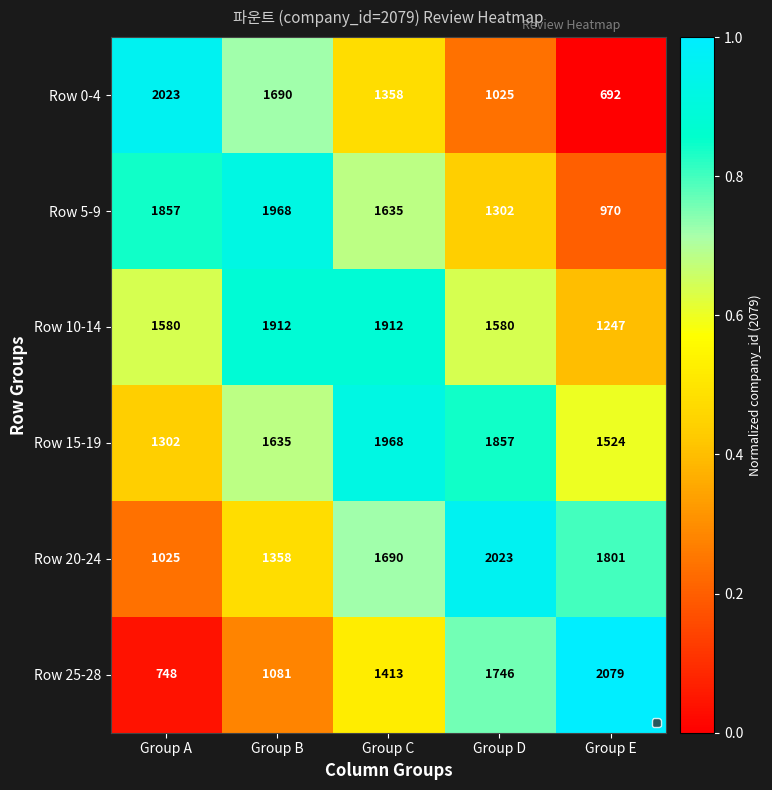

Rank the categories by Row 5-9 value from lowest to highest.

Group E, Group D, Group C, Group A, Group B